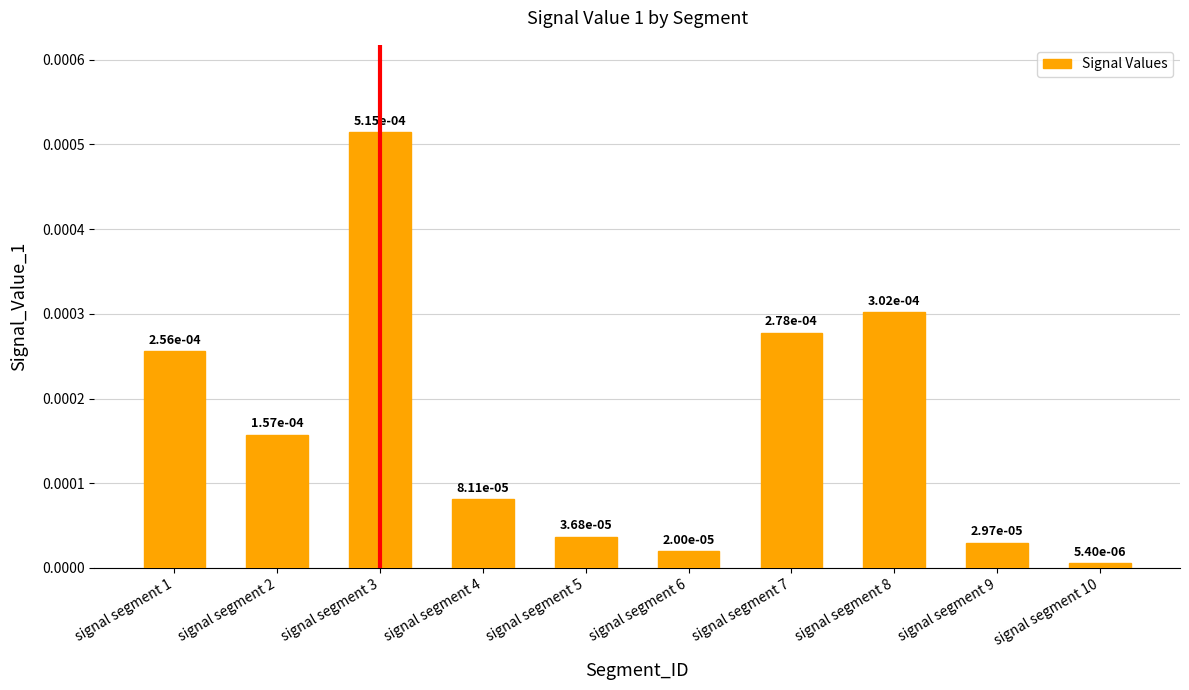

Rank the categories by value from highest to lowest.

signal segment 3, signal segment 8, signal segment 7, signal segment 1, signal segment 2, signal segment 4, signal segment 5, signal segment 9, signal segment 6, signal segment 10